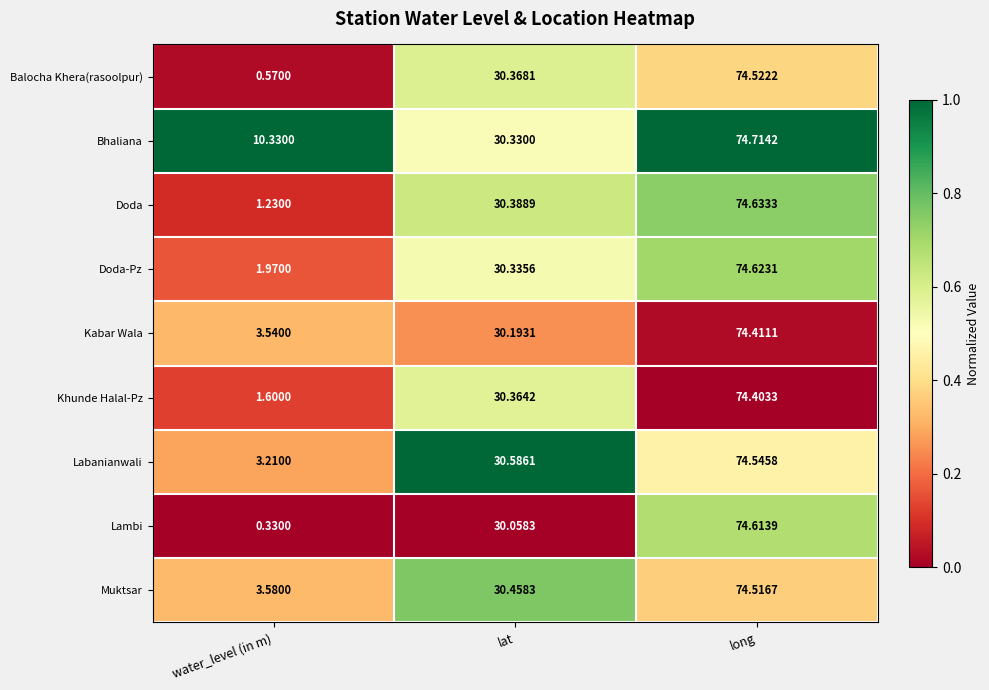

At which label is Bhaliana closest to 42?

lat